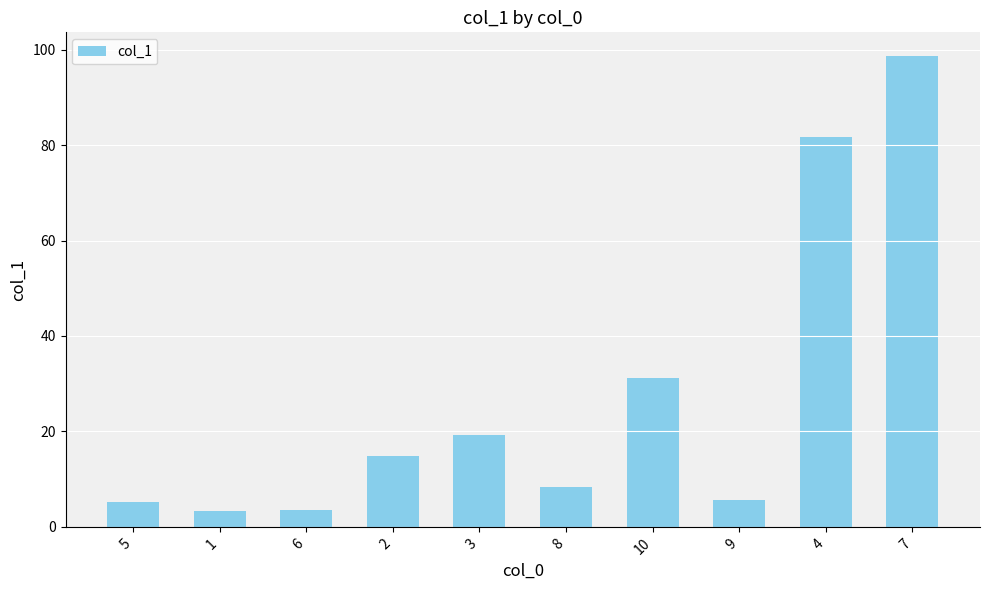

Which has a higher value, 5 or 1?

5